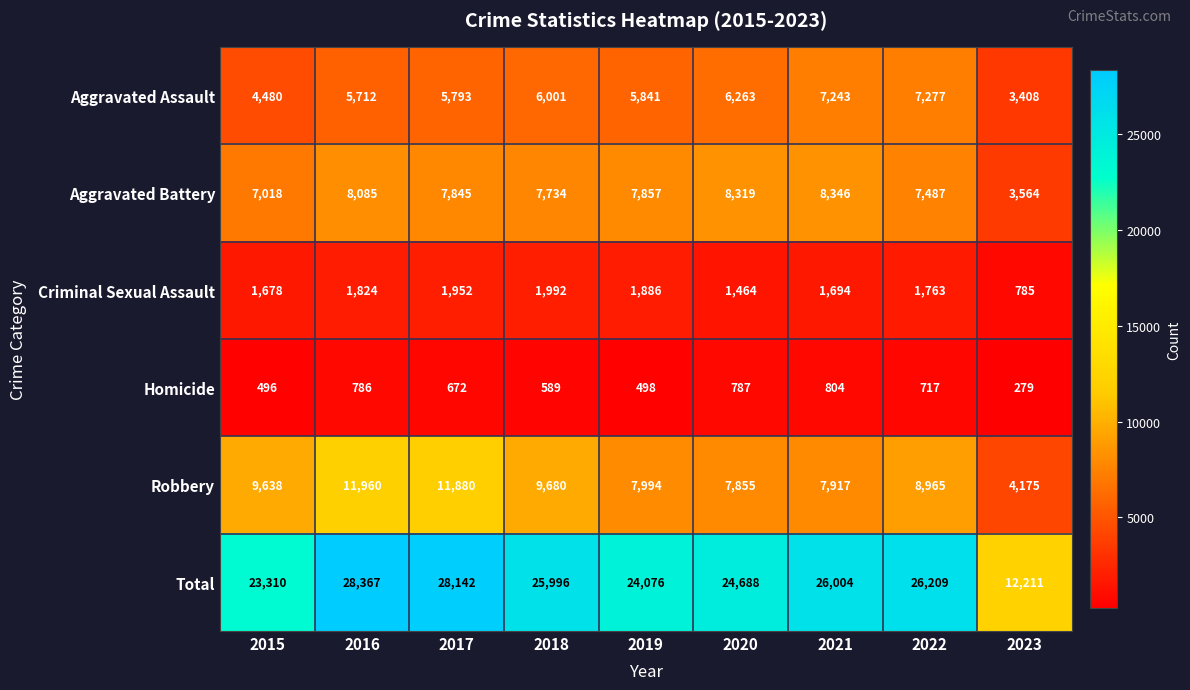

Which label corresponds to the smallest value in the chart?

2023